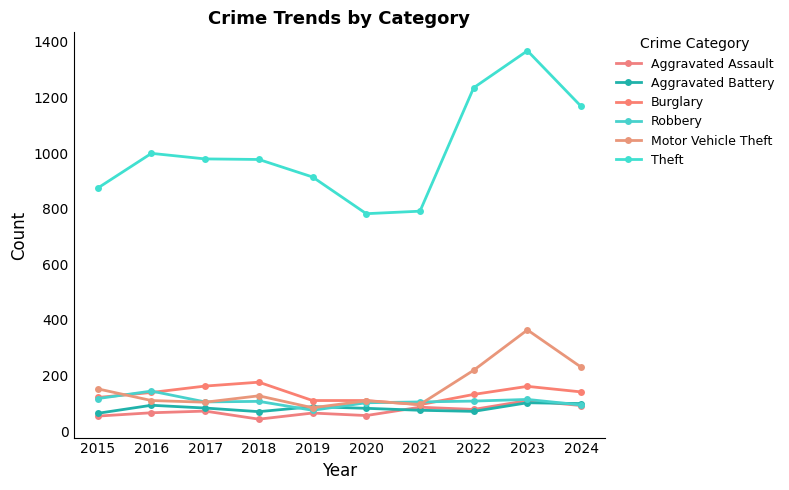

What is the difference between the maximum and minimum values in the Robbery series?

69